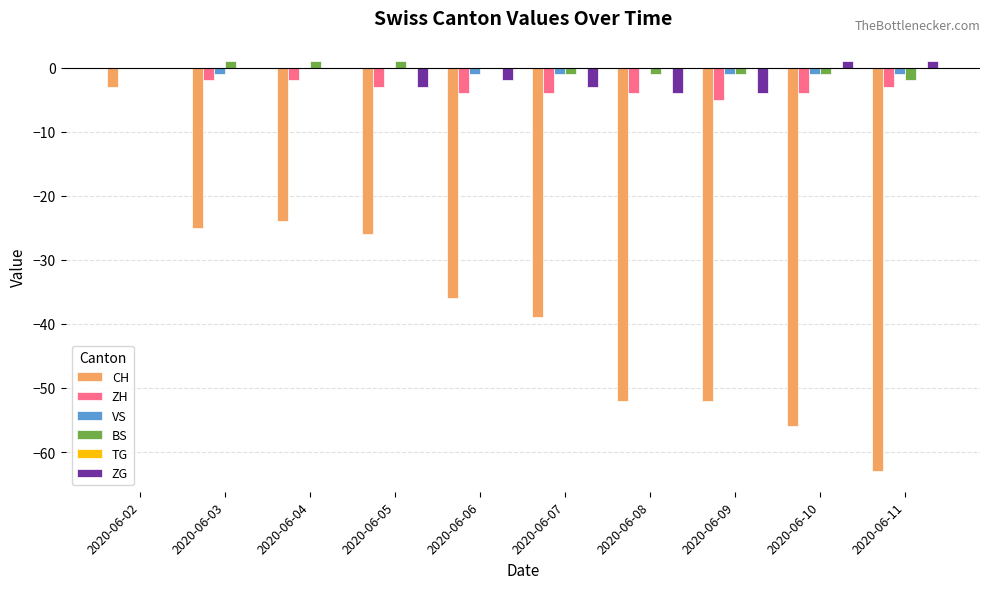

What is the approximate value of CH at 2020-06-02?

-3